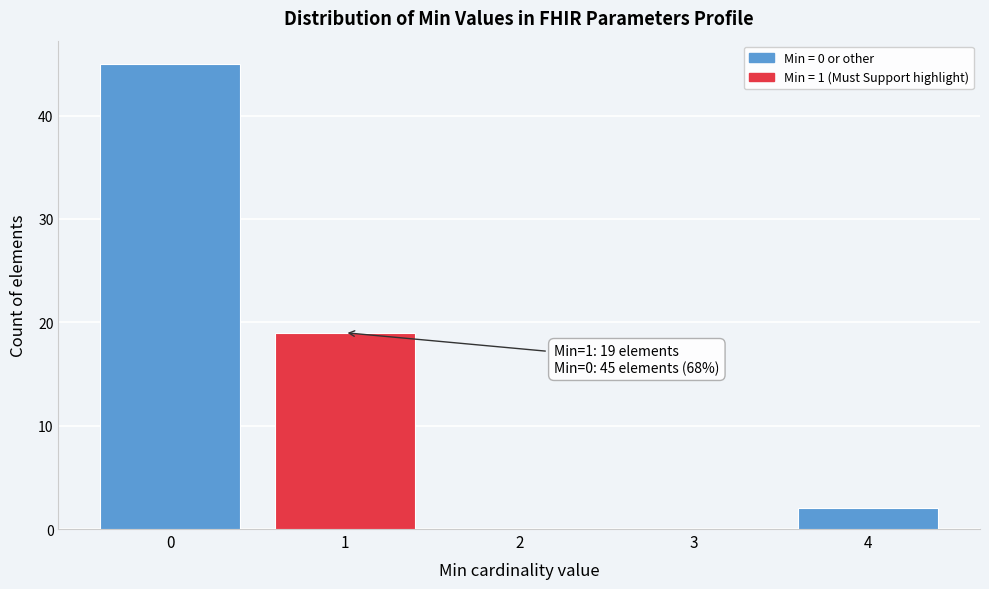

Over which range of the x-axis is the bar tallest?

-0.5 to 0.5